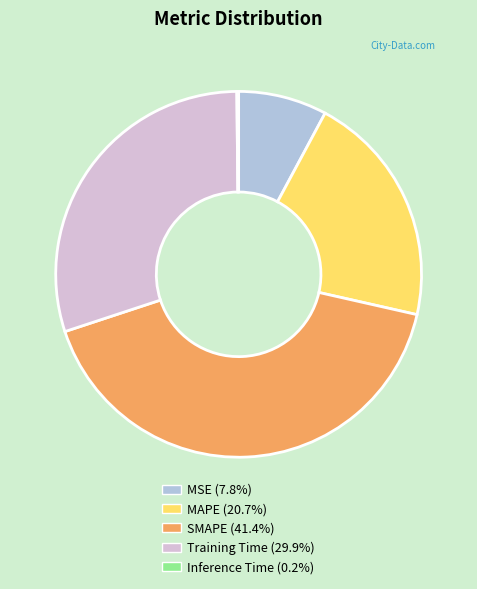

Which category has the biggest portion of the pie?

SMAPE